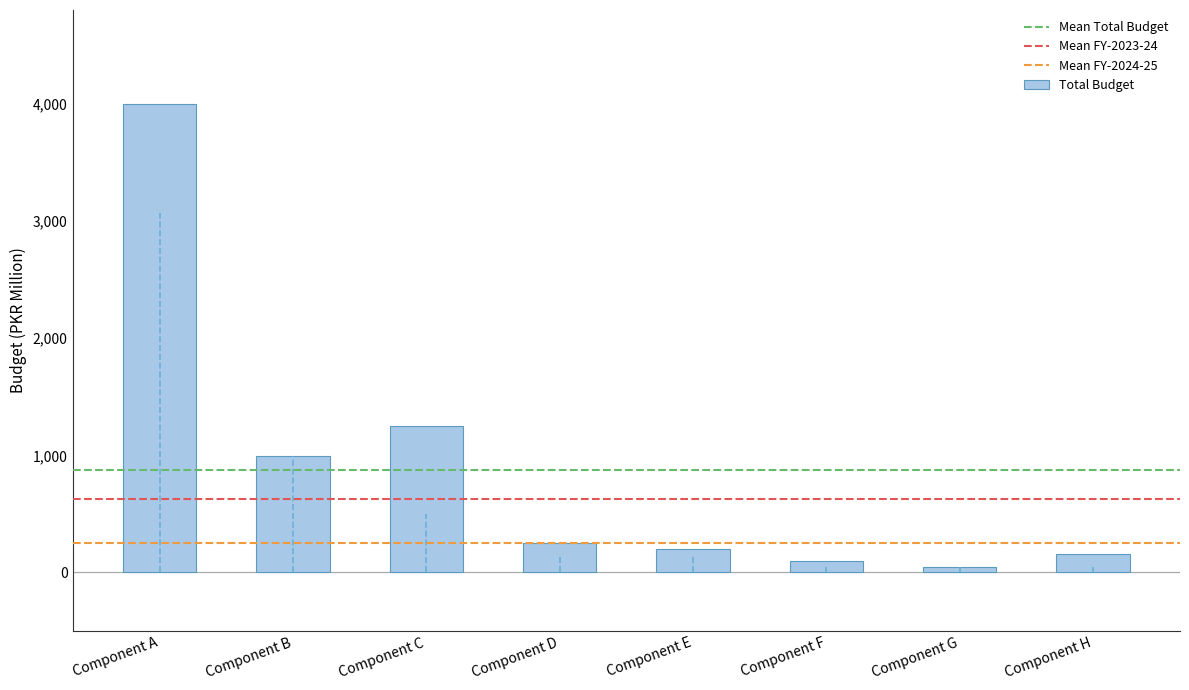

What is the change in value from Component B to Component E?

-790